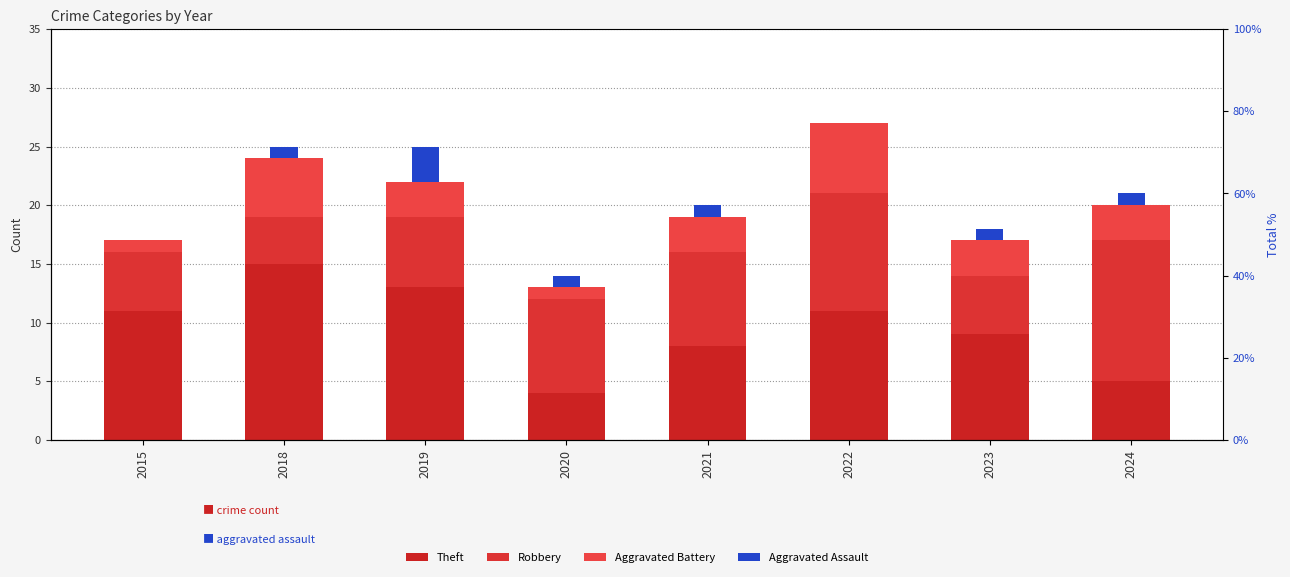

What are all the series names shown in the legend?

Theft, Robbery, Aggravated Battery, Aggravated Assault